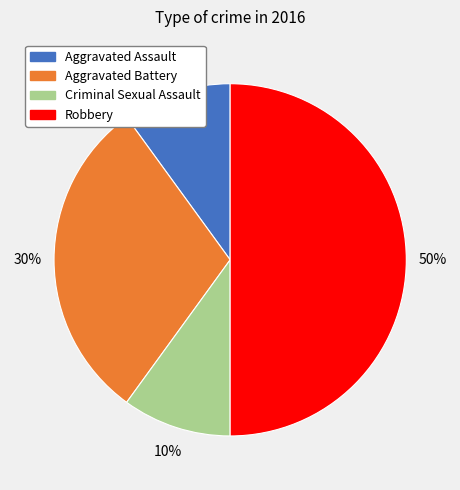

To the nearest percent, what is the average slice percentage?

25%